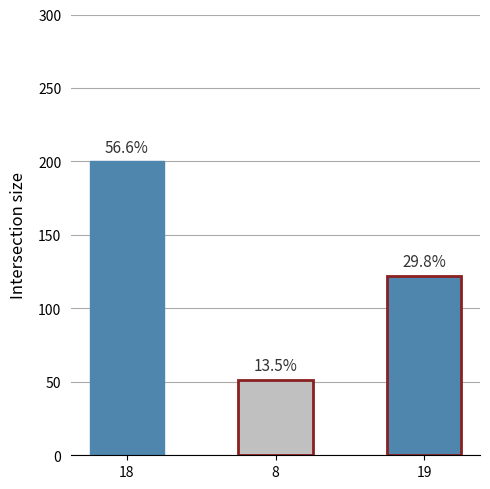

Approximately how many times larger is the value at 8 compared to 19?

0.4